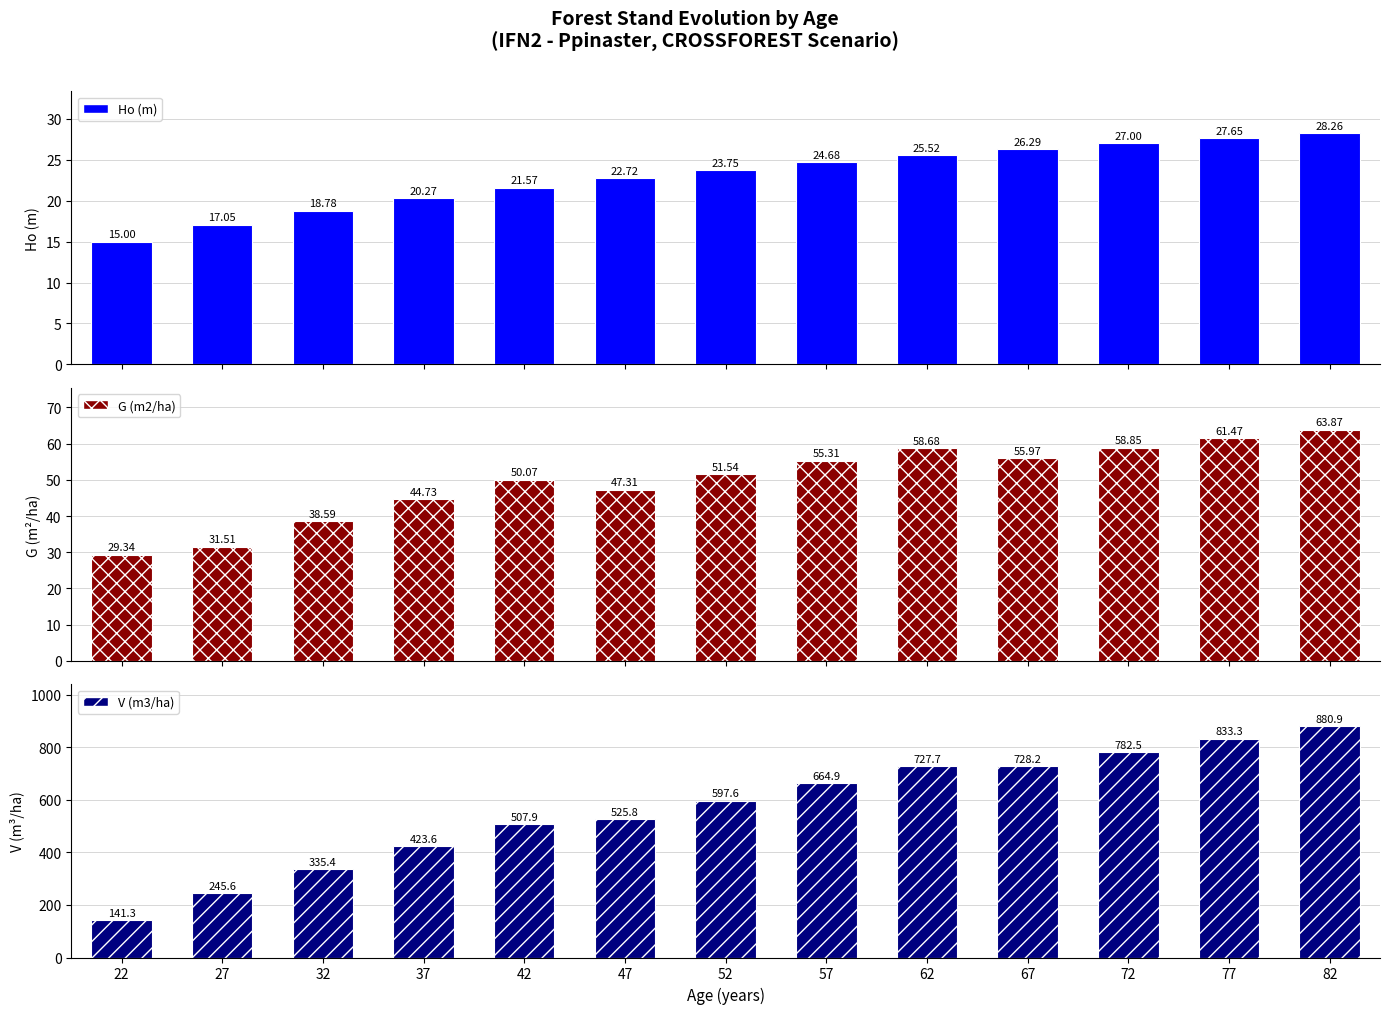

True or false: G (m2/ha) has a value of 50.1 at 42.

True